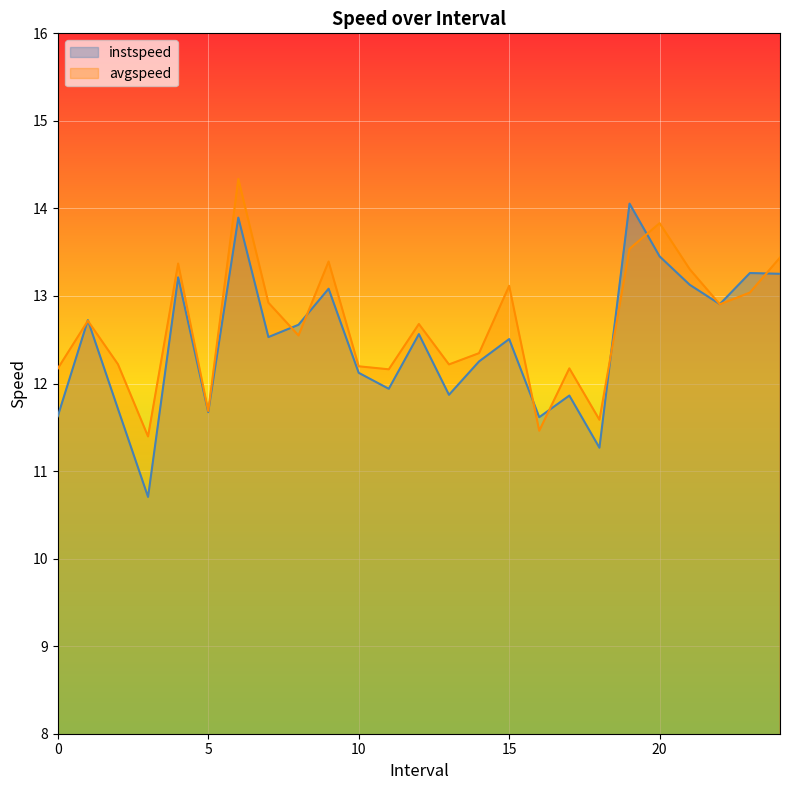

List the labels in order of instspeed value, largest first.

19.0, 6.0, 20.0, 23.0, 24.0, 4.0, 21.0, 9.0, 22.0, 1.0, 8.0, 12.0, 7.0, 15.0, 14.0, 10.0, 11.0, 13.0, 17.0, 2.0, 5.0, 0.0, 16.0, 18.0, 3.0